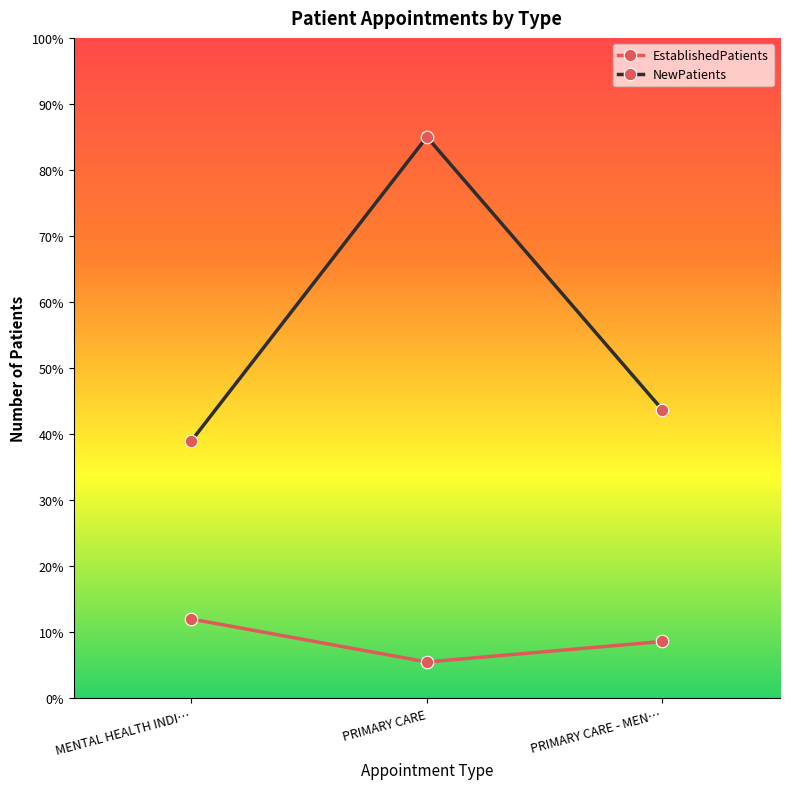

The value of NewPatients at MENTAL HEALTH INDI… is 20.7. True or false?

False